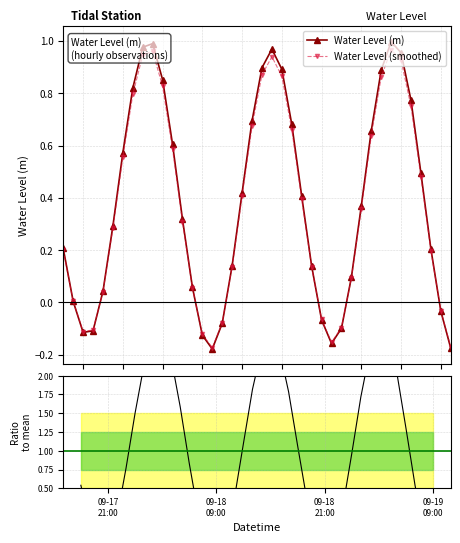

Is this an area chart (filled region under the line)?

No